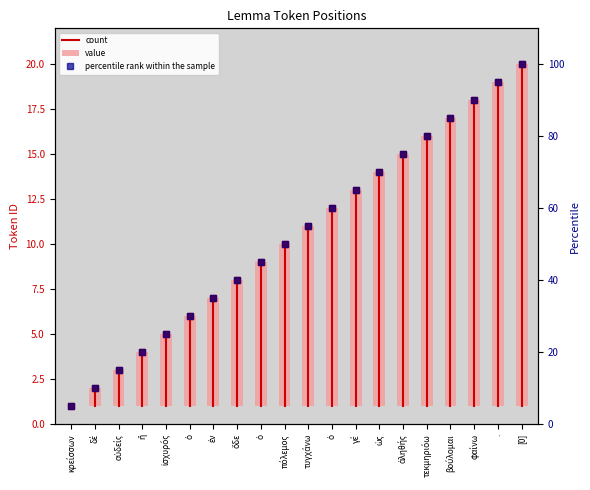

Are the bars grouped side by side (vs. stacked)?

No